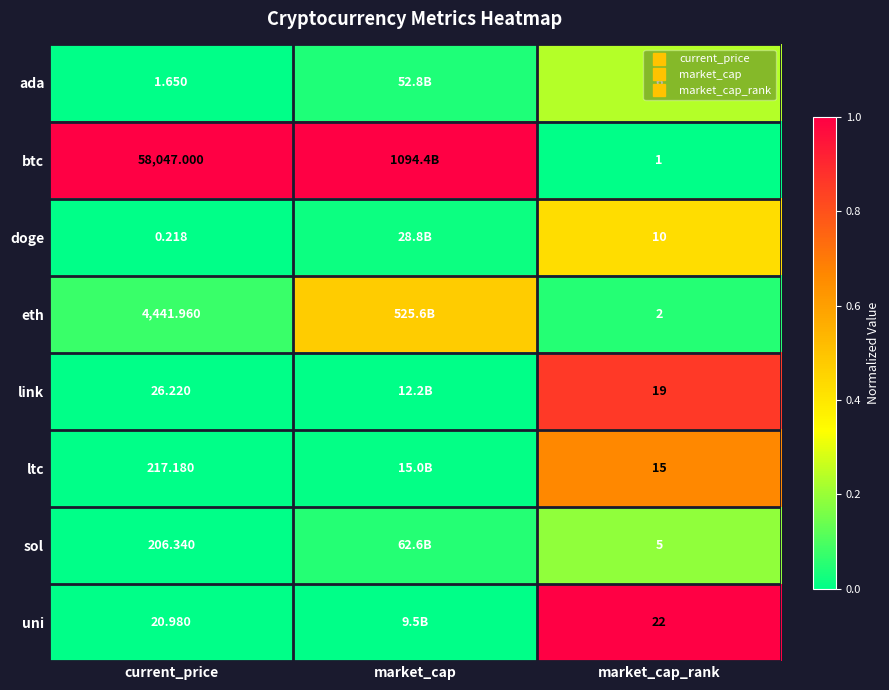

What is the difference between the maximum and minimum values in the doge series?

0.4